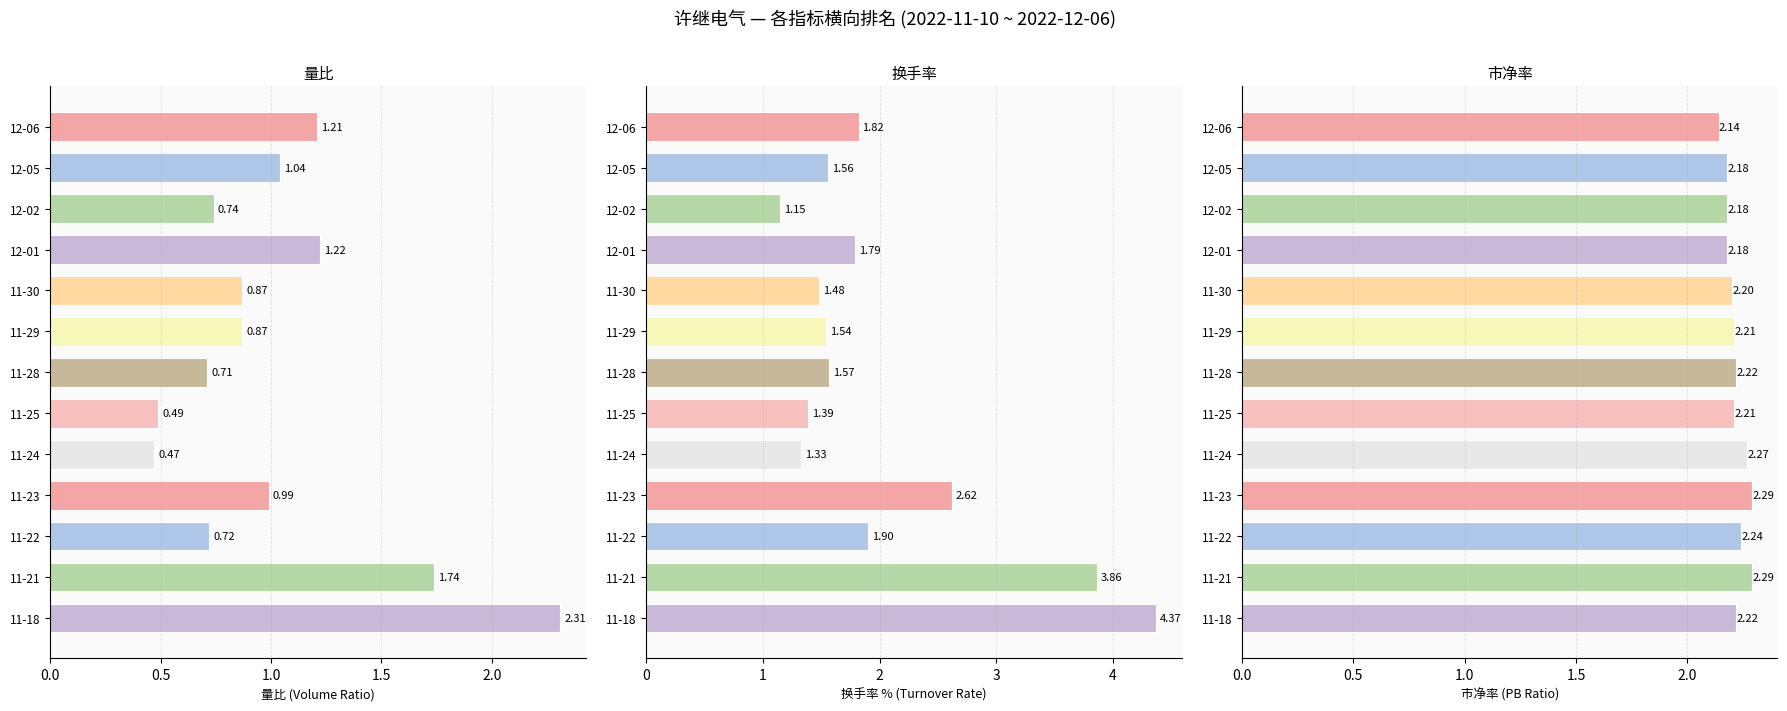

What is the sum of the 换手率 values at 11-18 and 11-25?

5.8